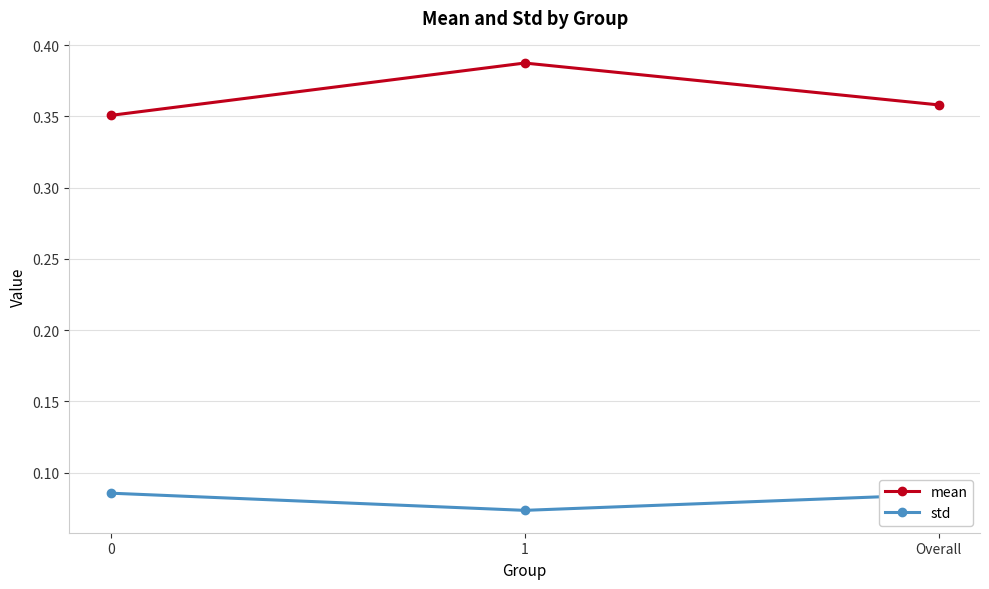

At which category is the sum across all series the highest?

1